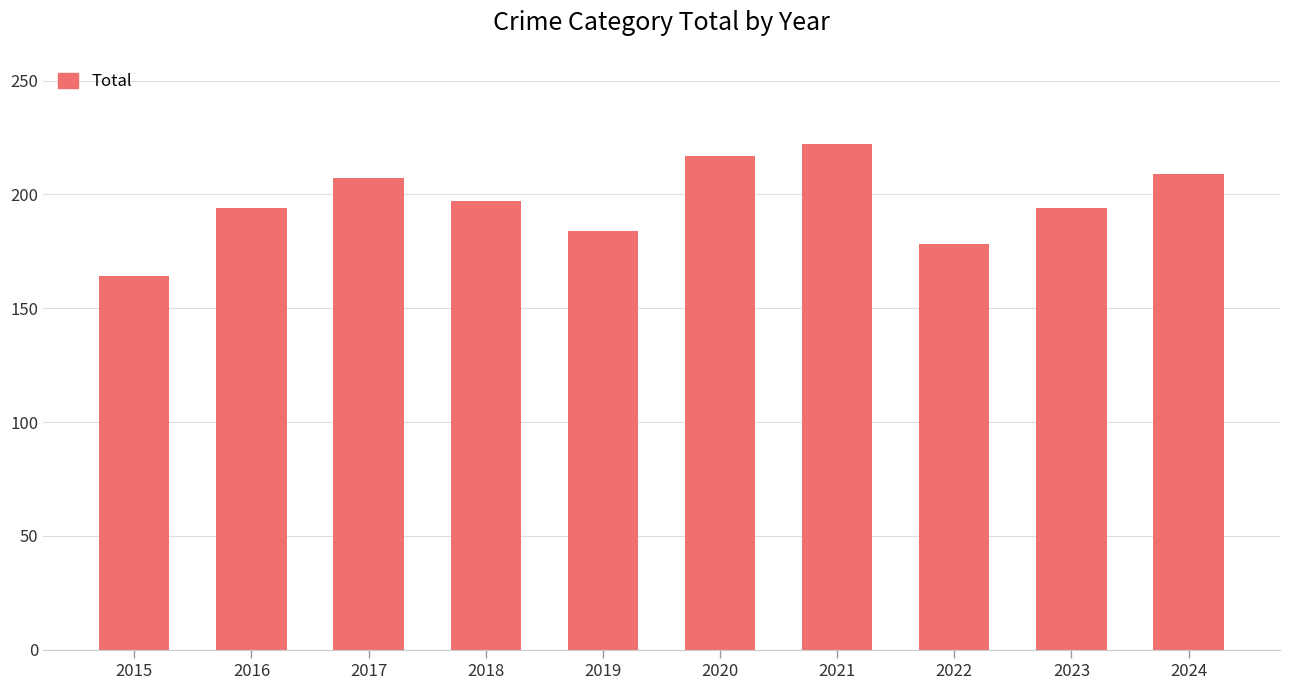

Approximately how many times larger is the value at 2020 compared to 2016?

1.1